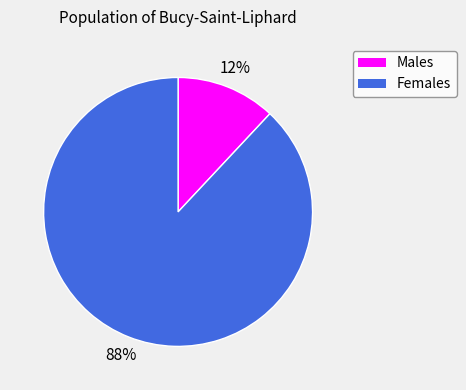

Does any single category account for the majority?

Yes